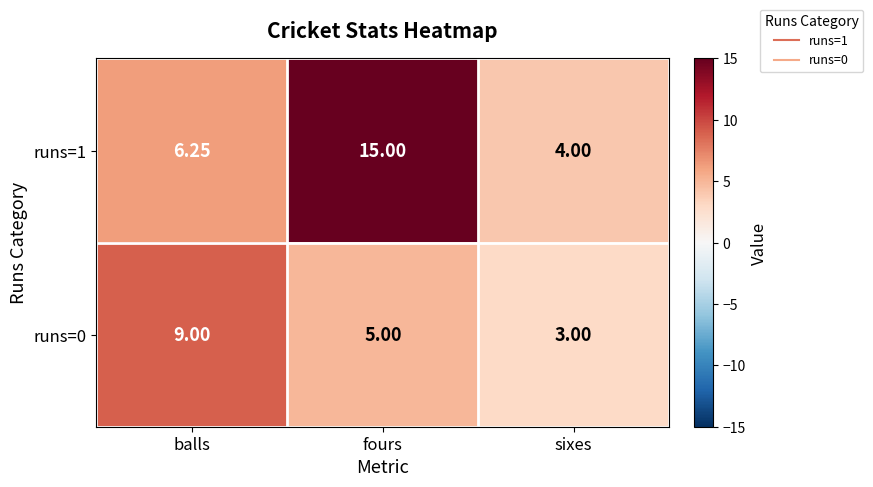

Which category has the highest value across all series?

fours